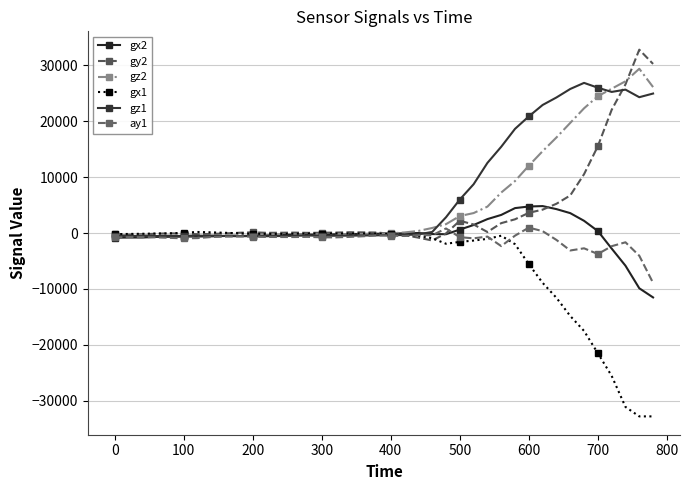

Does the chart have visible grid lines?

Yes